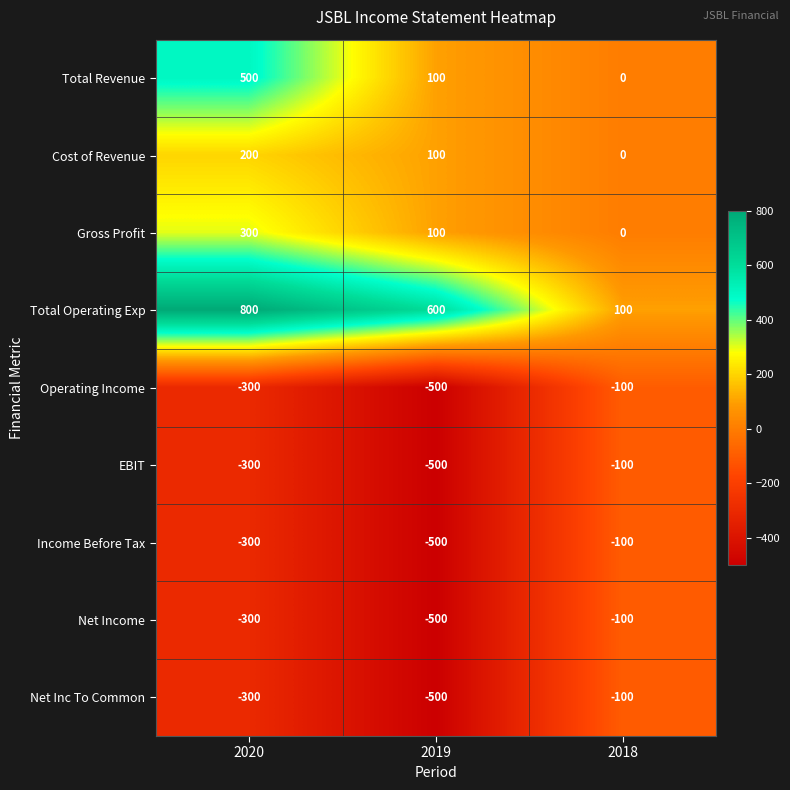

What is the sum of the Net Income values at 2020 and 2018?

-400